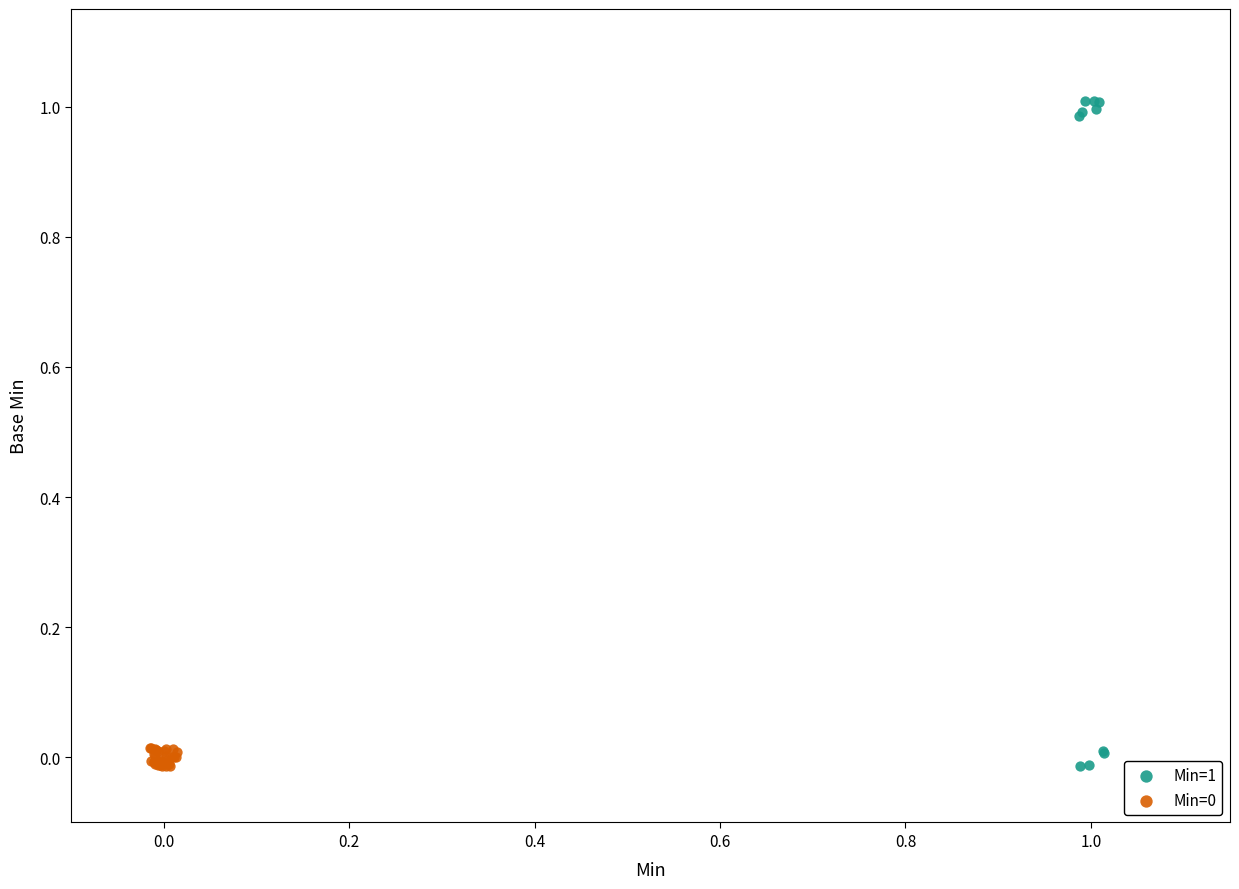

Which series reaches the maximum Y coordinate?

Min=1